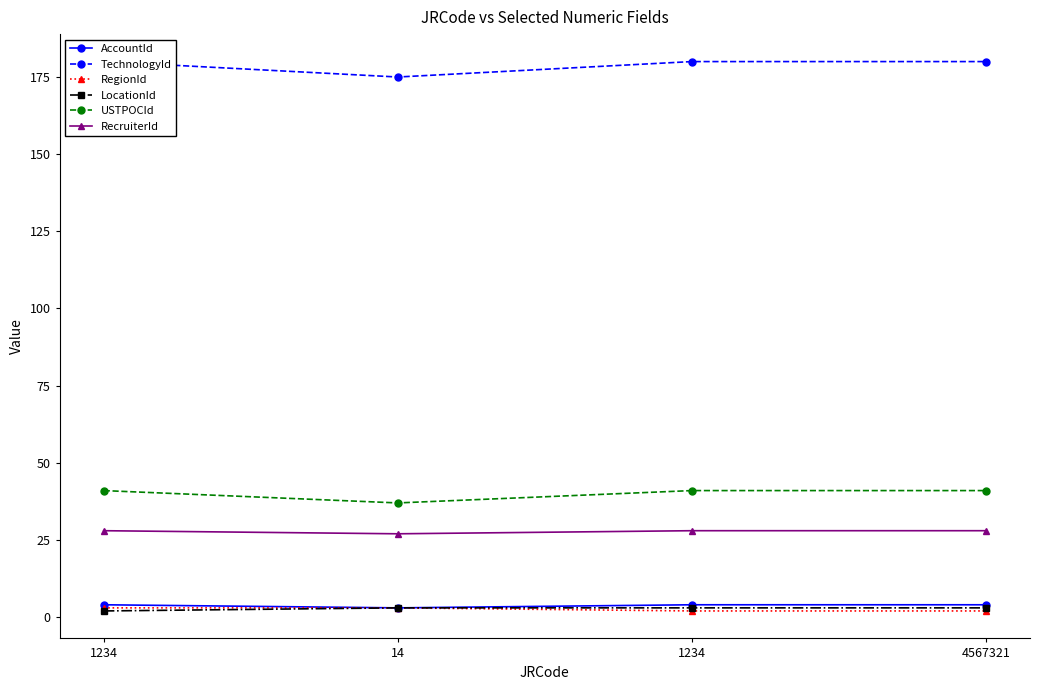

How many values in the TechnologyId series are below 180?

1